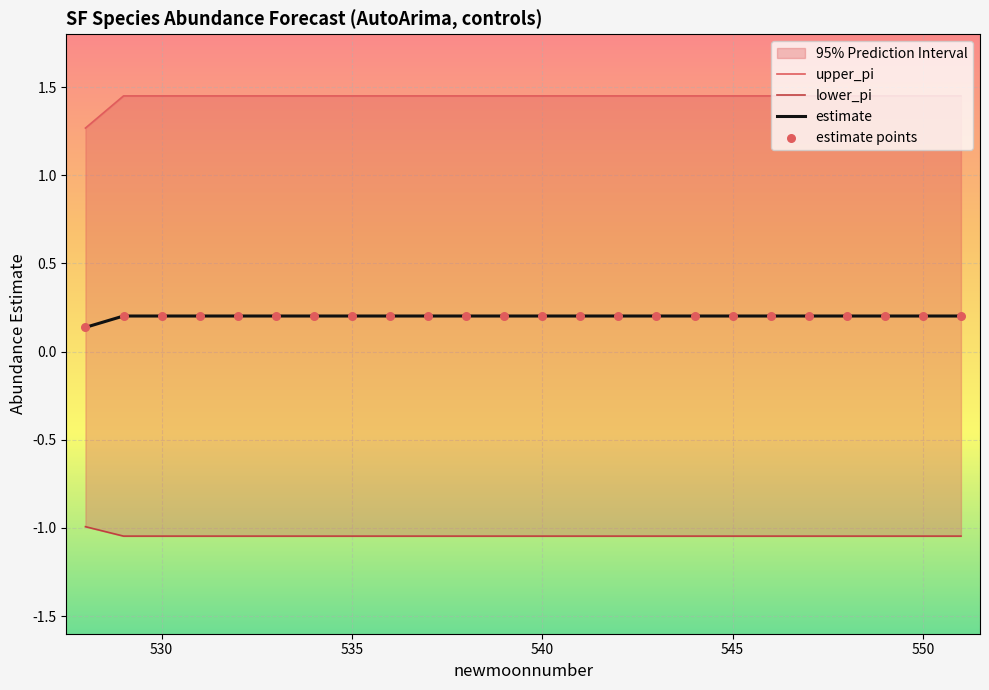

At how many categories does at least one series exceed 0?

24